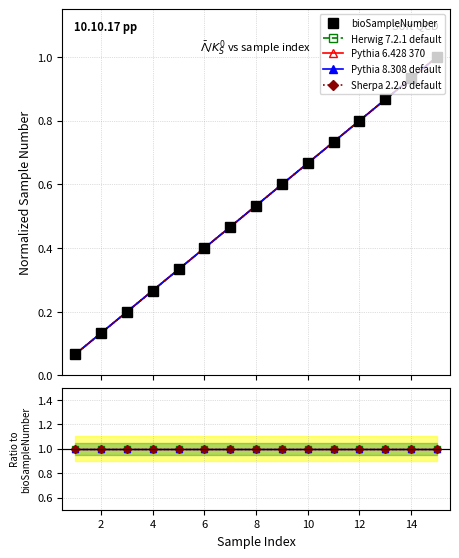

How many lines are shown in the chart?

5